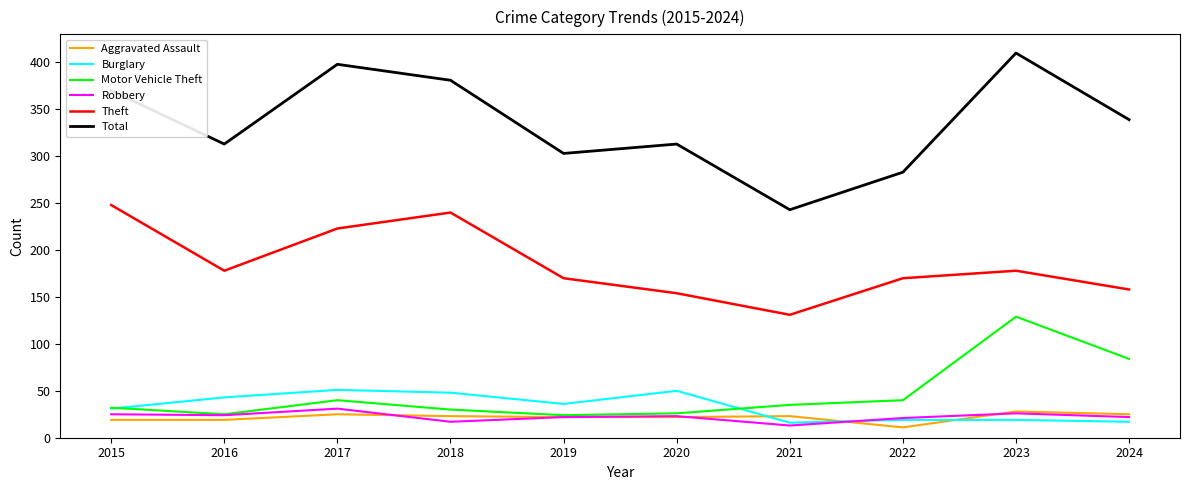

What is the lowest value of the Motor Vehicle Theft series?

24